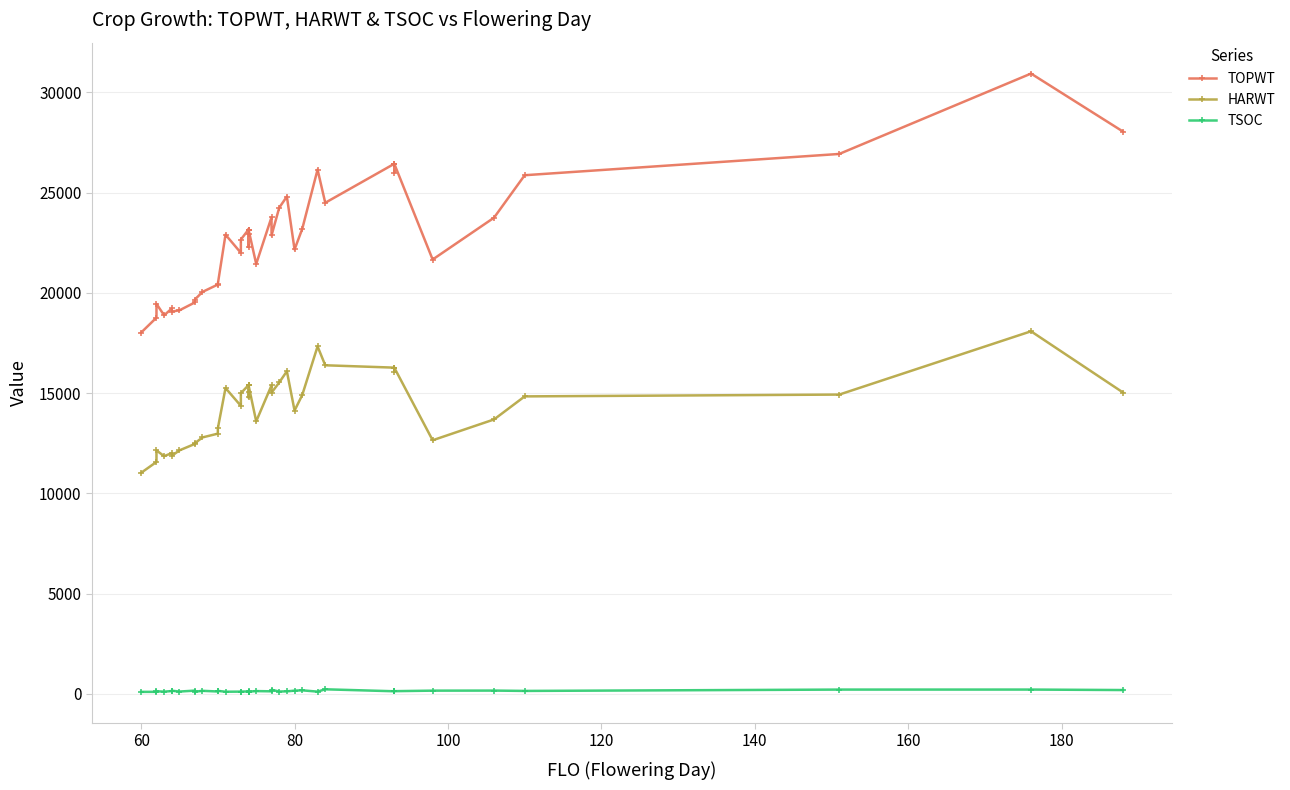

In TOPWT, how many points are lower than both neighbors (excluding endpoints)?

11